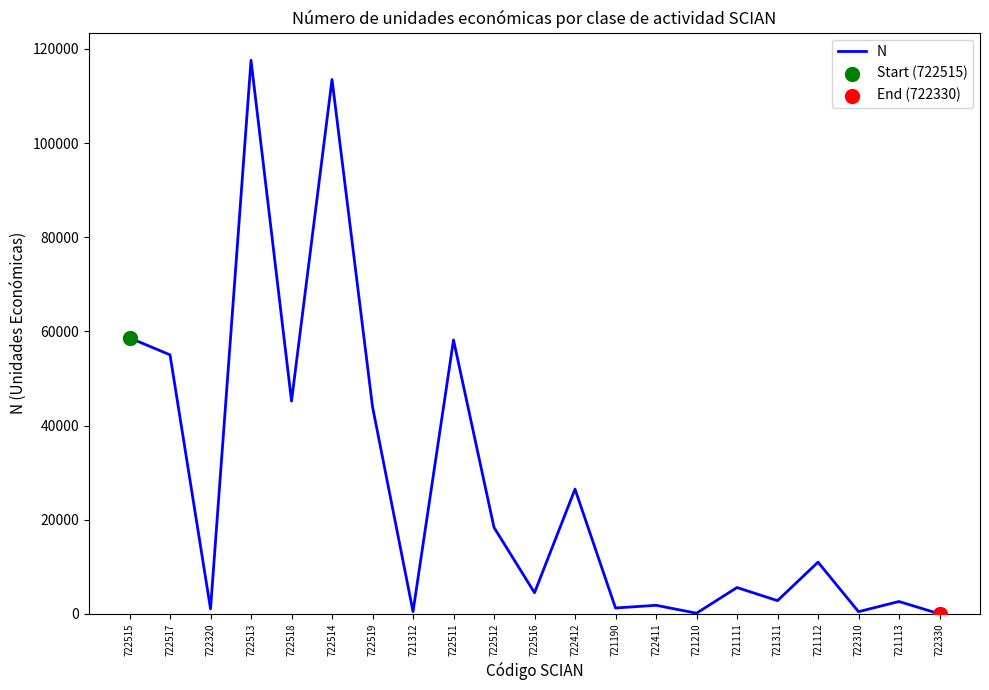

Which has a higher value, 722412 or 722512?

722412